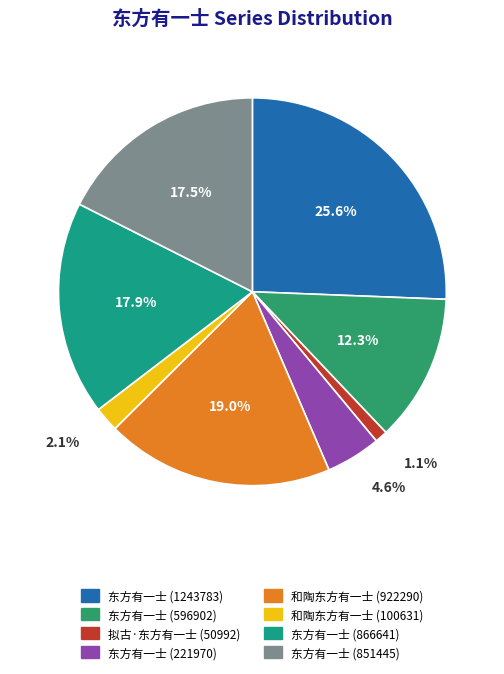

What is the ratio of the value at 和陶东方有一士 (922290) to the value at 和陶东方有一士 (100631)?

9.2